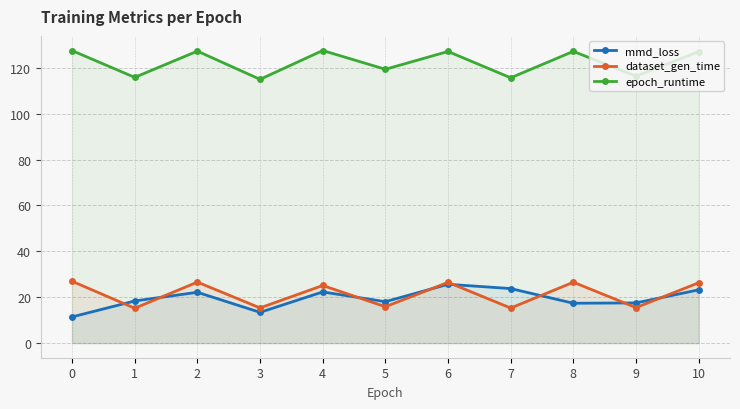

Which series has the largest total across all categories?

epoch_runtime